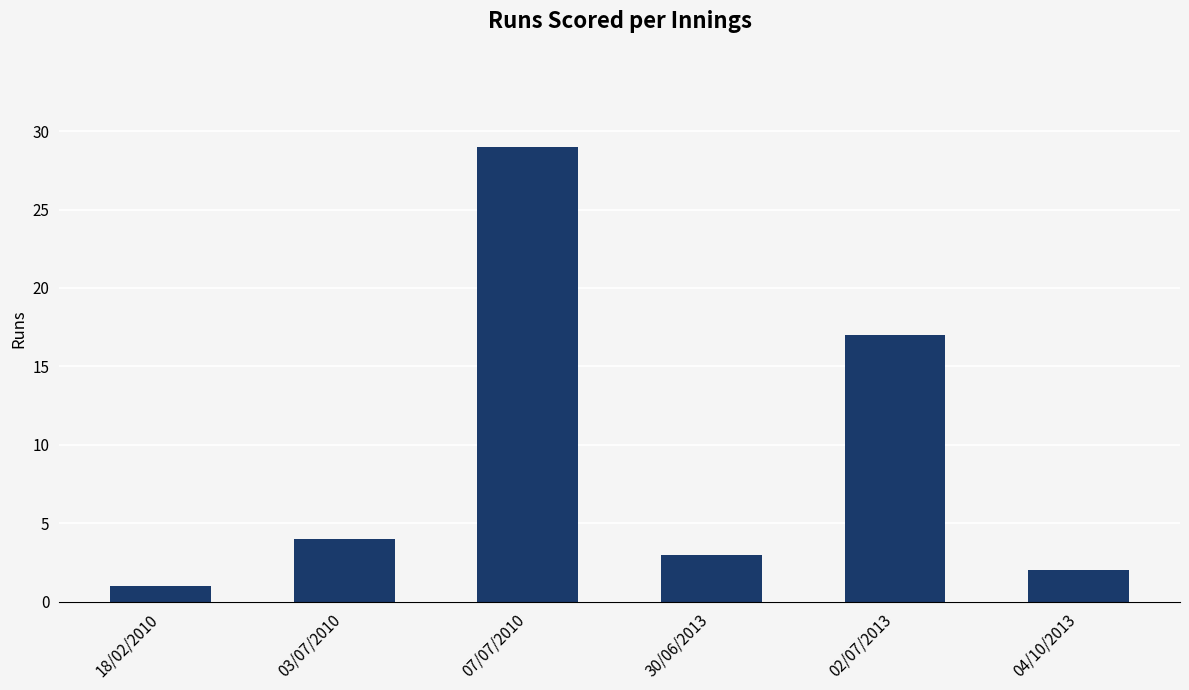

What is the label of the 2nd bar from the left?

03/07/2010